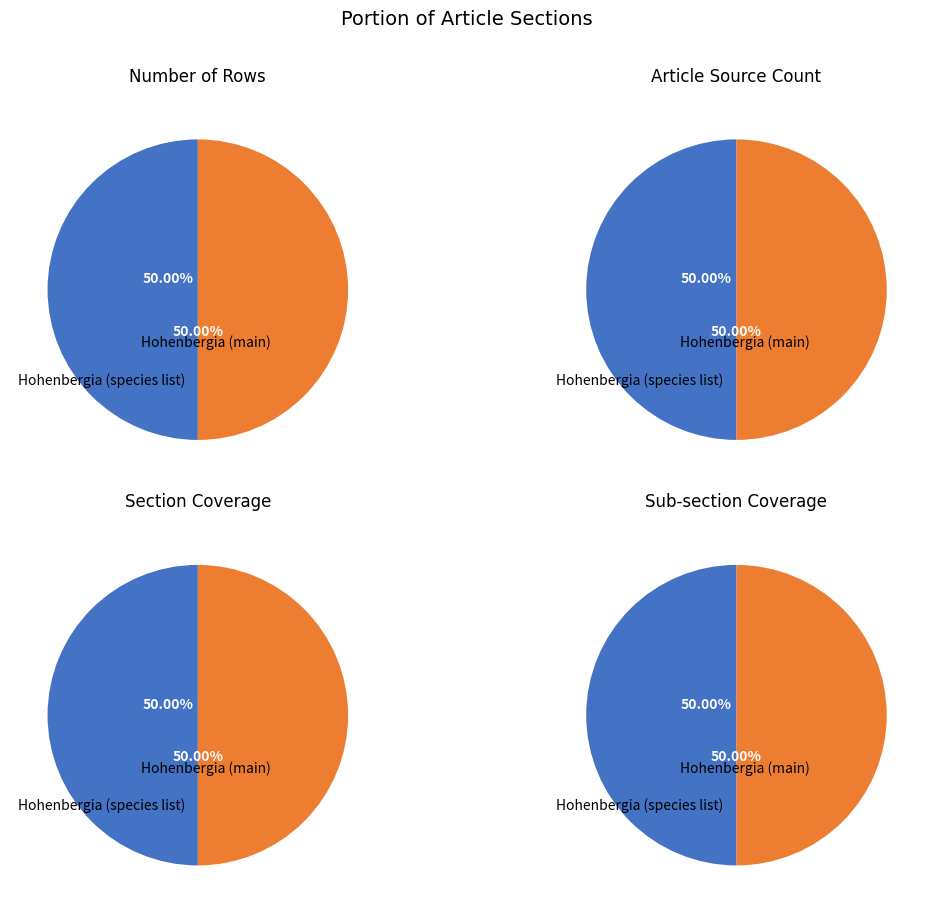

Rank the categories by value from highest to lowest.

Row 1, Row 0